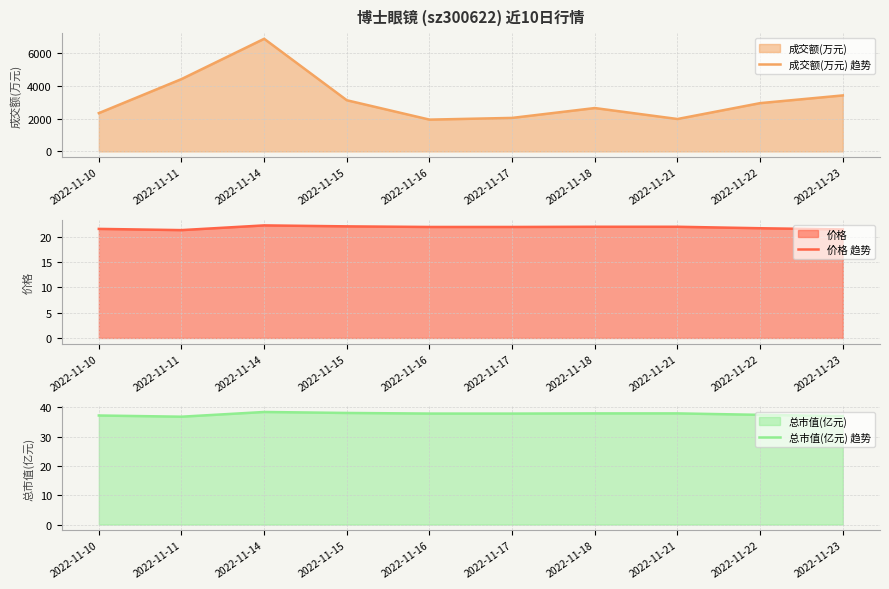

Reading right to left, list all the values displayed in this chart.

成交额(万元) 趋势: 2022-11-23=3423.0	2022-11-22=2951.0	2022-11-21=1980.0	2022-11-18=2650.0	2022-11-17=2047.0	2022-11-16=1942.0	2022-11-15=3127.0	2022-11-14=6886.0	2022-11-11=4422.0	2022-11-10=2340.0
价格 趋势: 2022-11-23=21.4	2022-11-22=21.6	2022-11-21=21.9	2022-11-18=21.9	2022-11-17=21.9	2022-11-16=21.9	2022-11-15=22.0	2022-11-14=22.2	2022-11-11=21.3	2022-11-10=21.5
总市值(亿元) 趋势: 2022-11-23=37.0	2022-11-22=37.5	2022-11-21=38.0	2022-11-18=38.0	2022-11-17=37.9	2022-11-16=37.9	2022-11-15=38.1	2022-11-14=38.4	2022-11-11=36.8	2022-11-10=37.2